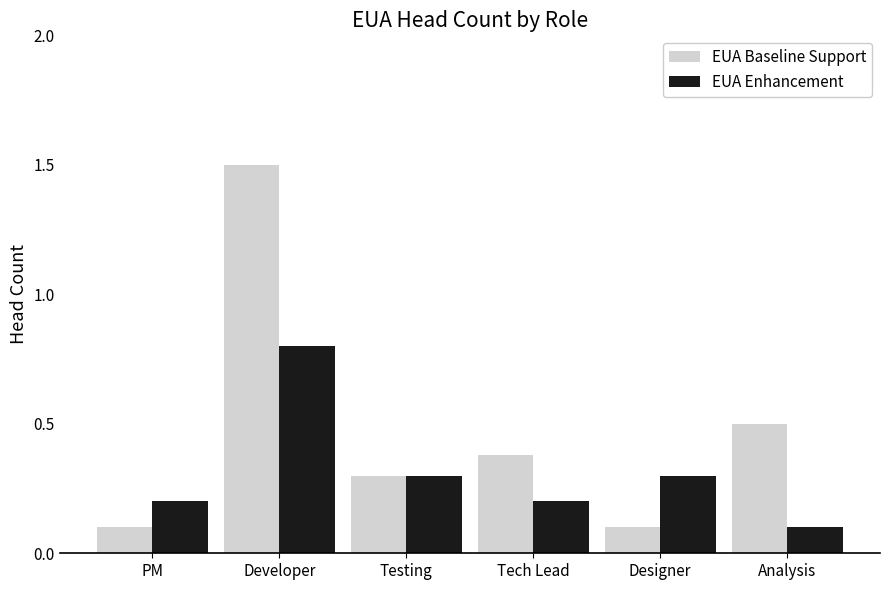

Does the chart contain any negative values?

No